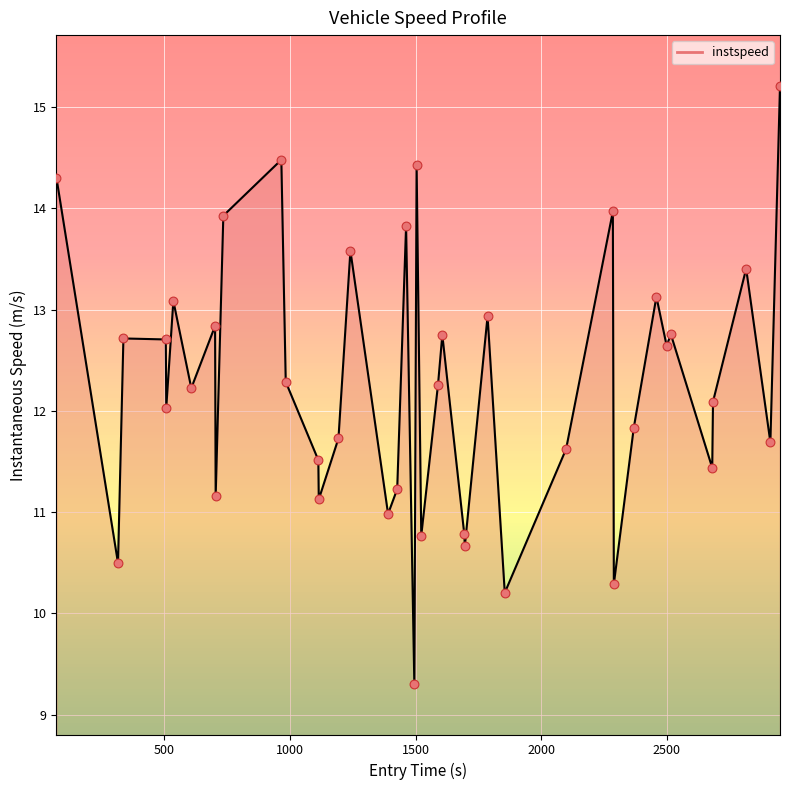

What is the difference between the maximum and minimum values?

5.9